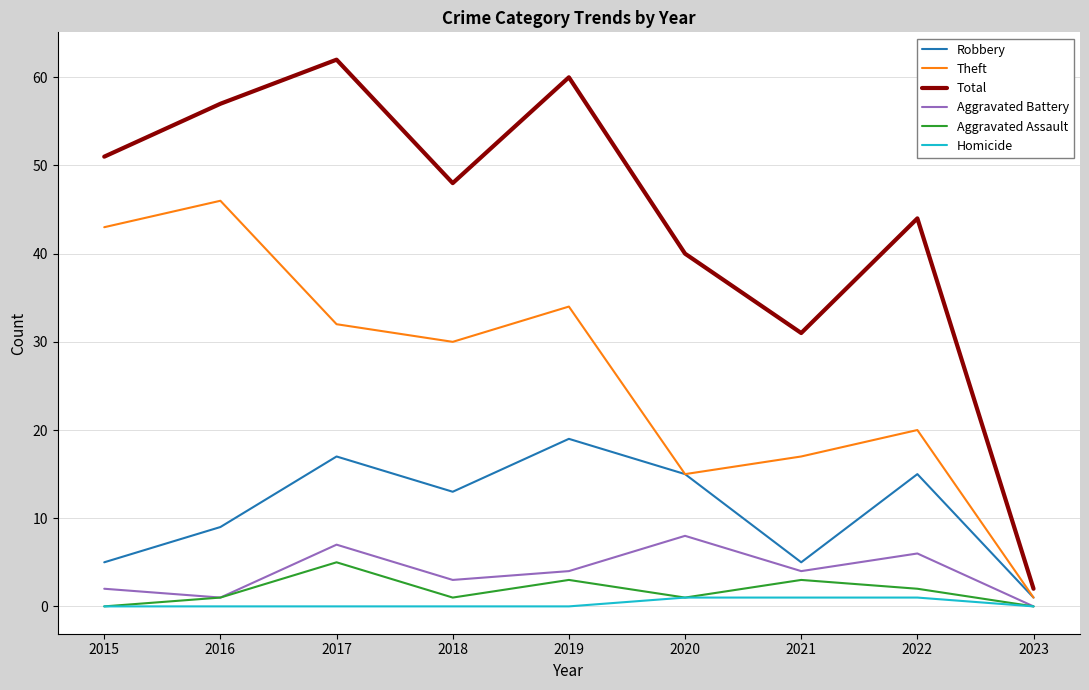

What is the approximate value of Aggravated Assault at 2018?

1